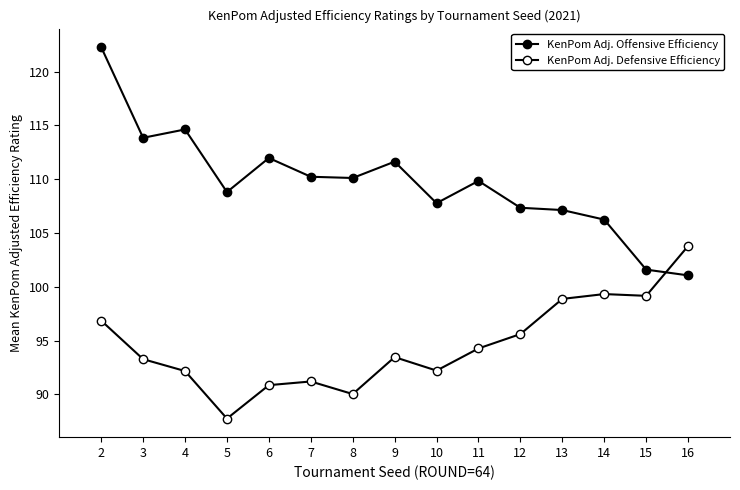

How many lines are shown in the chart?

2